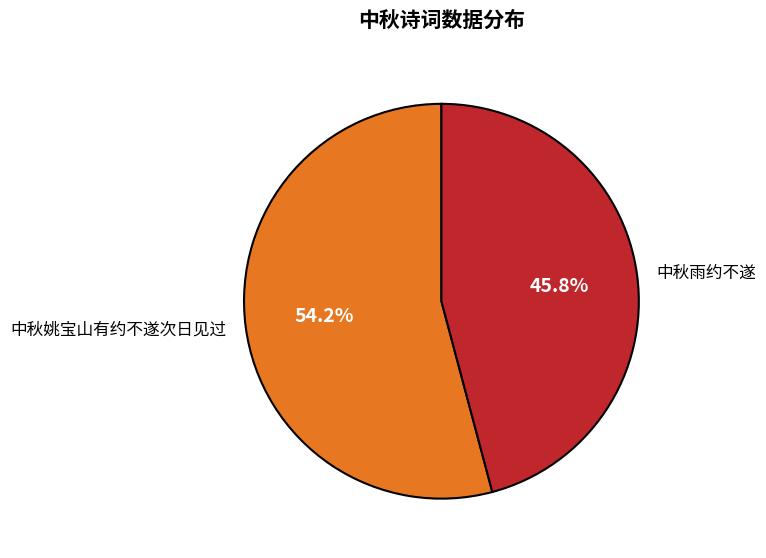

What is the largest slice in the pie chart?

中秋姚宝山有约不遂次日见过